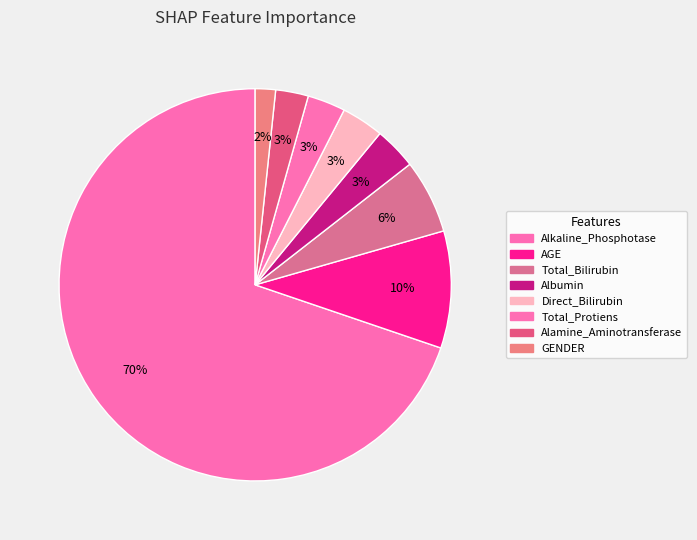

Count the number of slices in the pie.

8